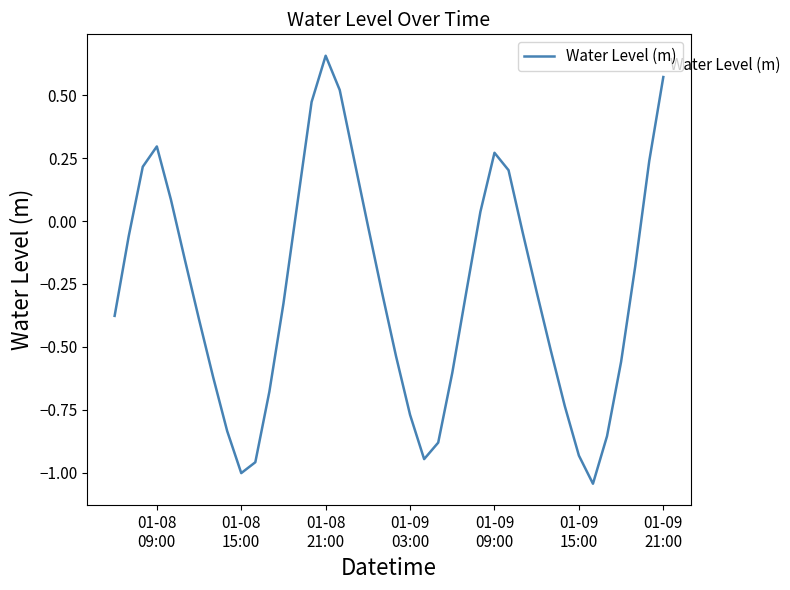

What is the difference between the maximum and minimum values?

1.7